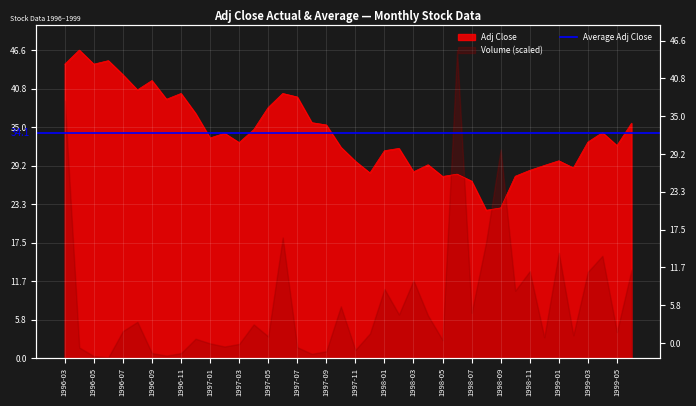

What is the smallest value displayed?

22.4